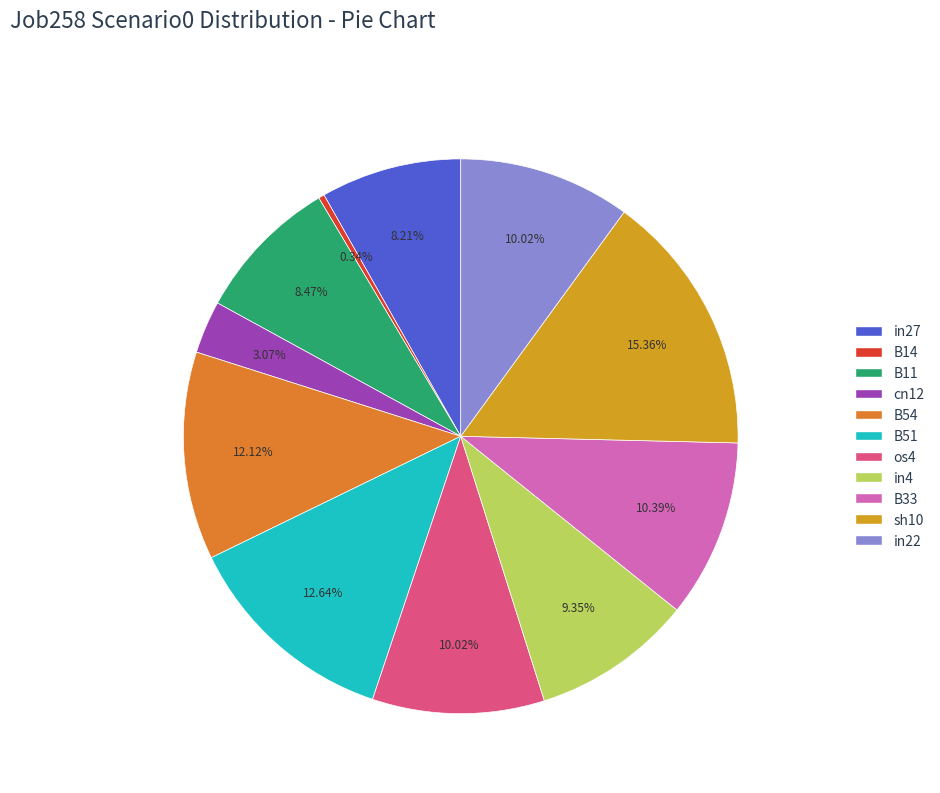

How many slices are in this pie chart?

11